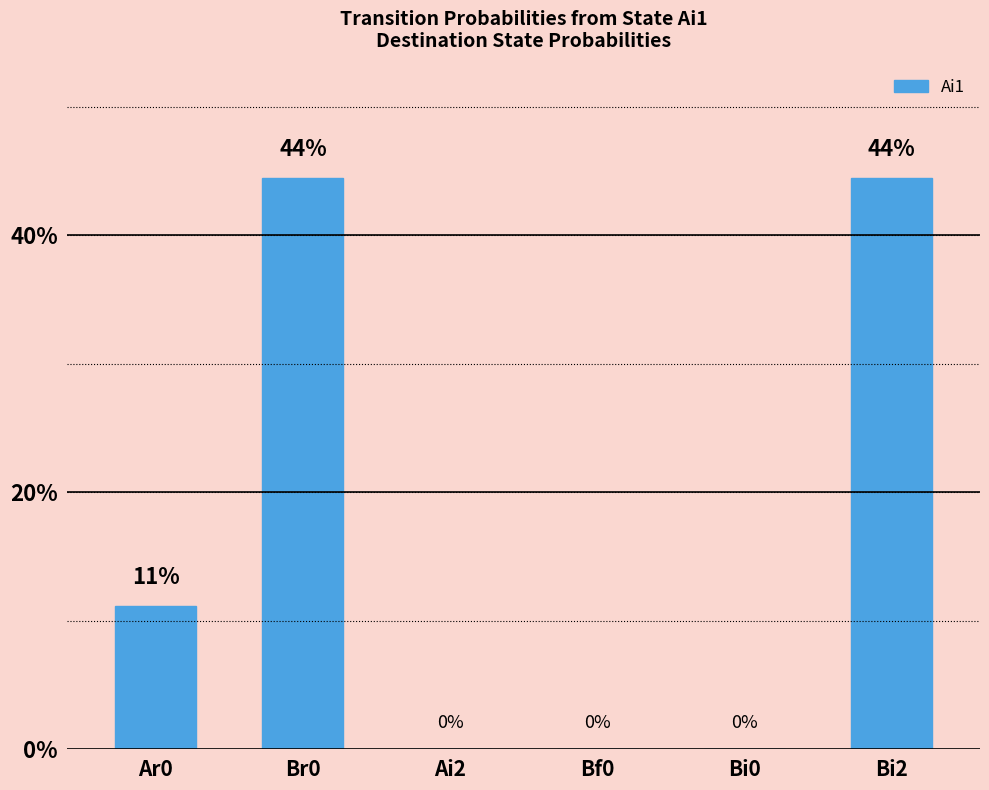

Are the bars horizontal?

No